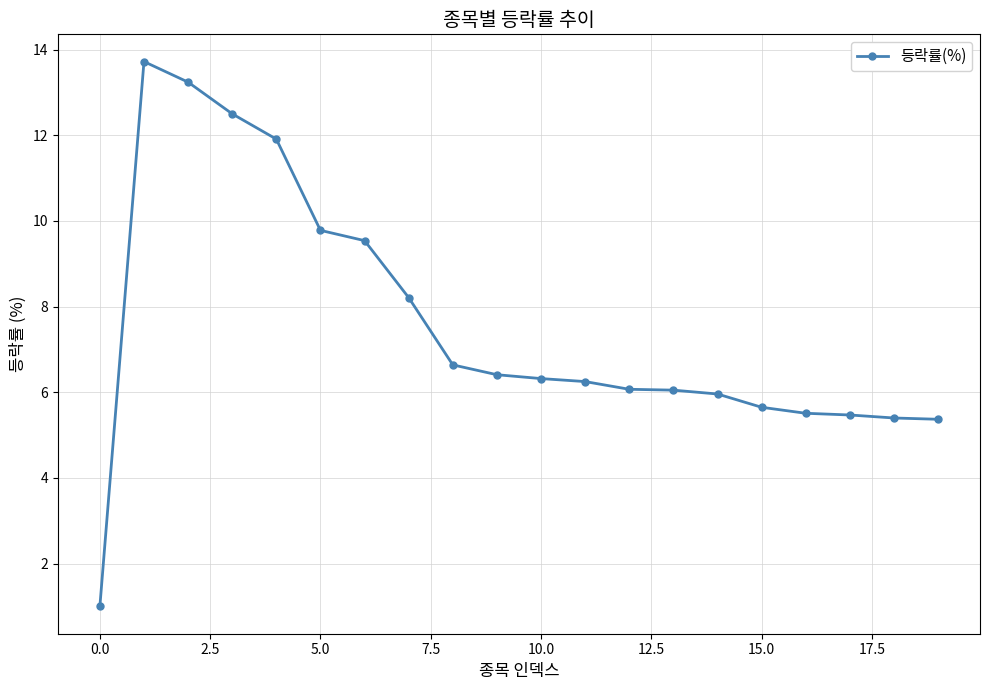

What is the sum of all values?

151.0